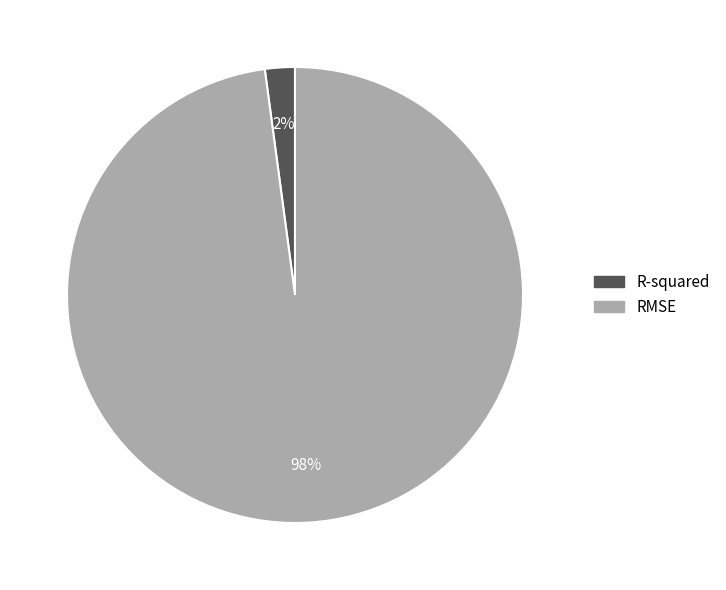

Rank the categories by value from highest to lowest.

RMSE, R-squared